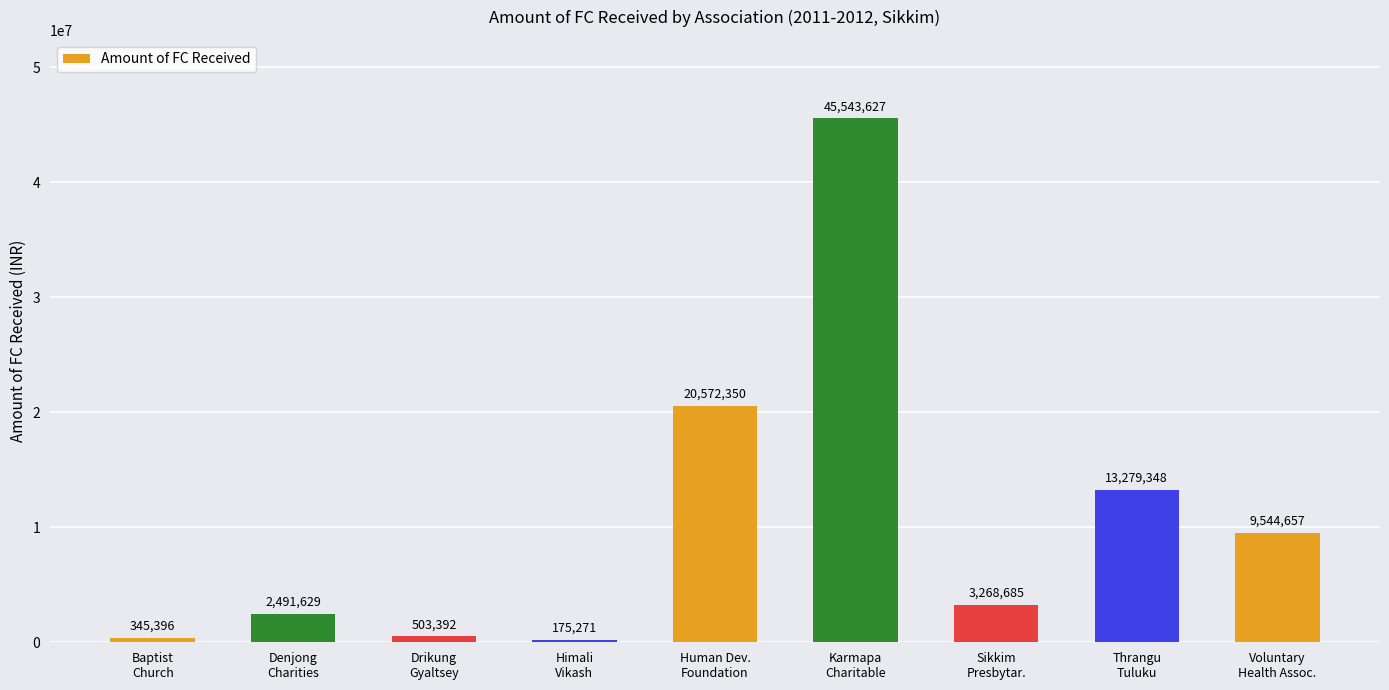

What is the difference between the second highest and second lowest values?

20226954